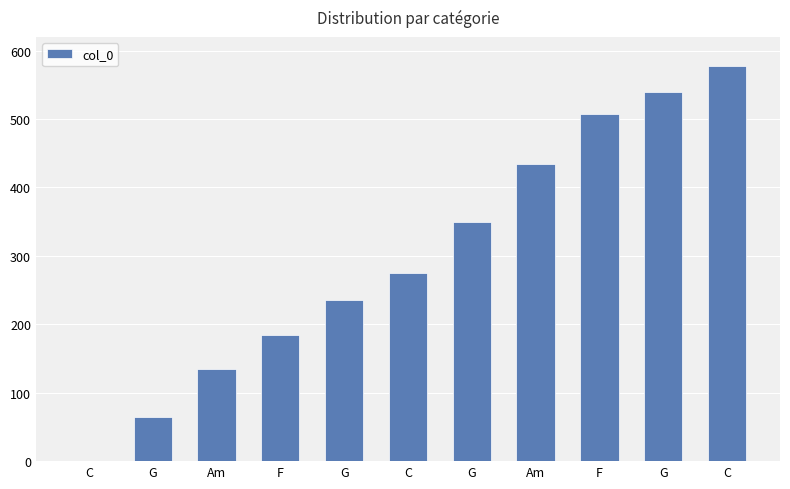

Are the bars horizontal?

No